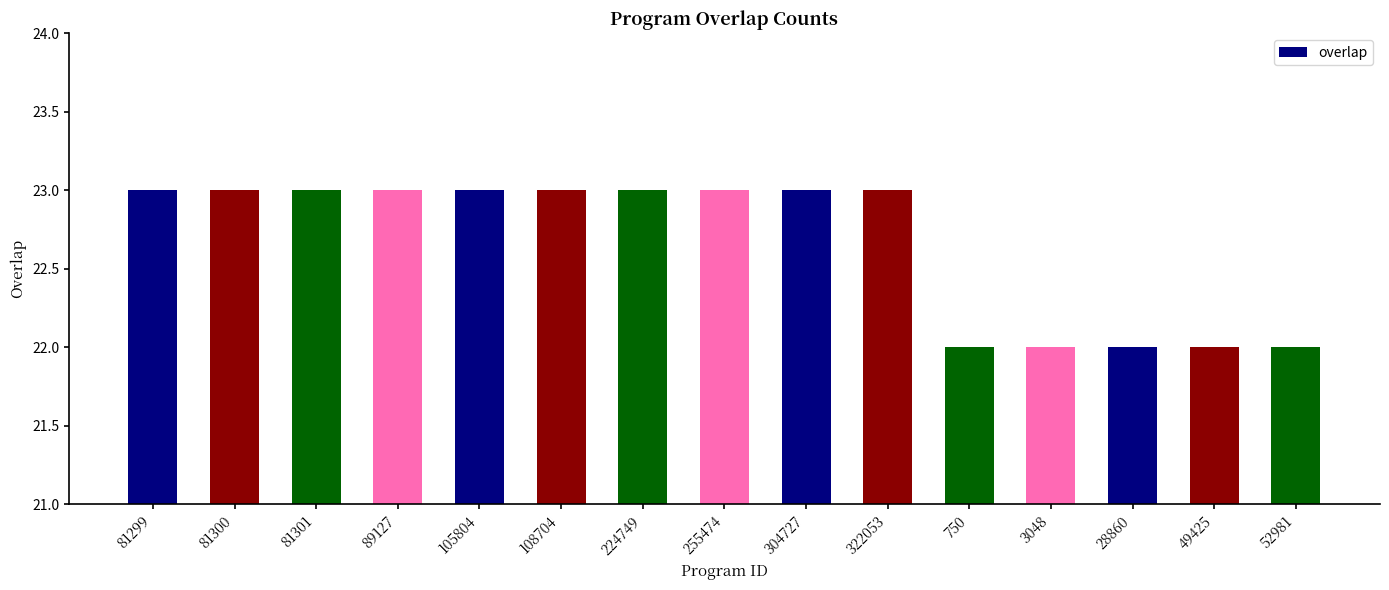

True or false: the data shows 41 at 224749.

False